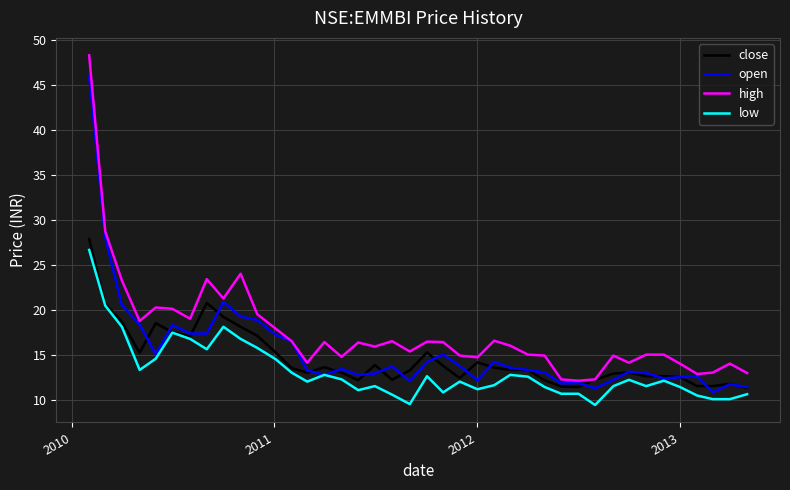

Which series has the largest total across all categories?

high